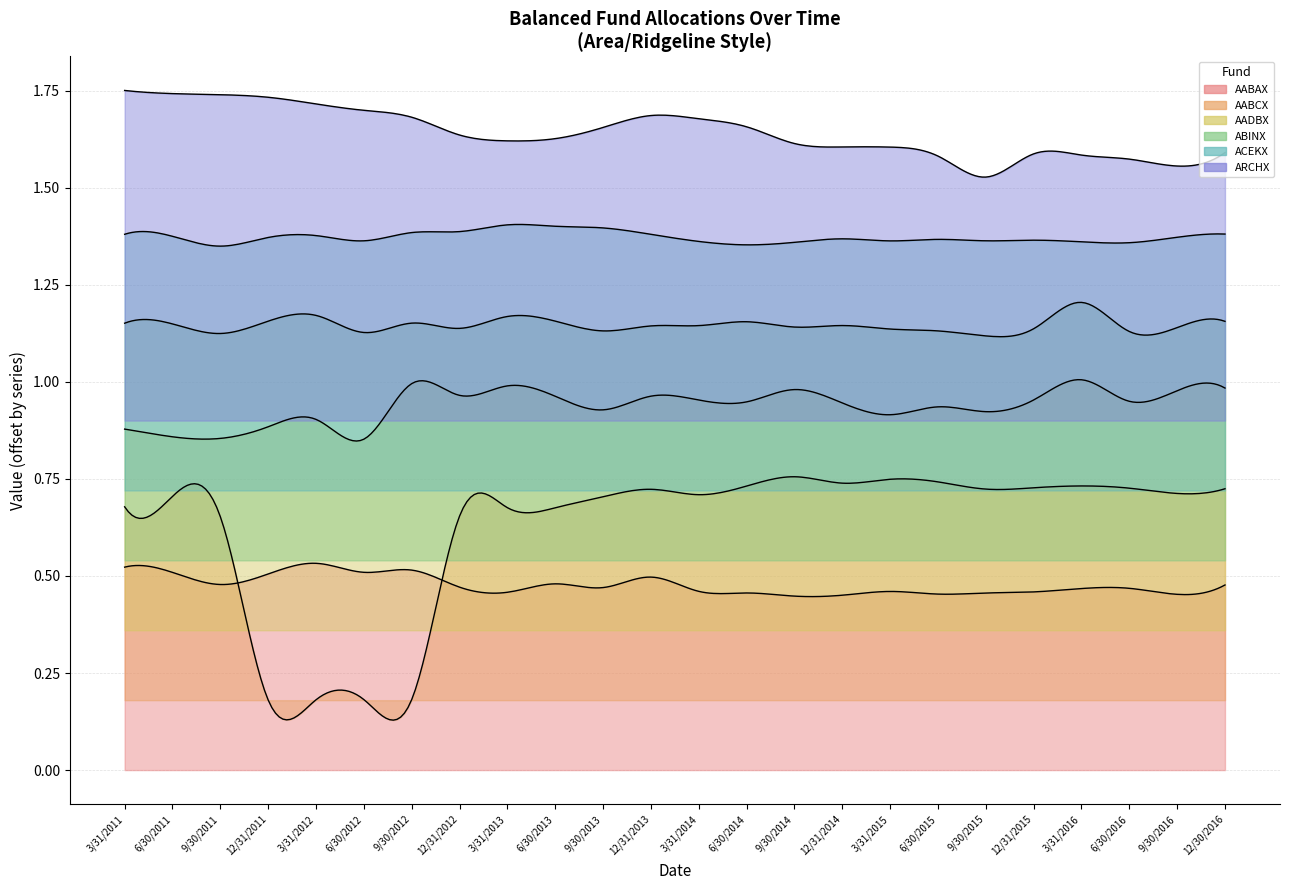

Reading right to left, extract all data points from this chart.

AABAX: 12/30/2016=0.5	9/30/2016=0.5	6/30/2016=0.5	3/31/2016=0.5	12/31/2015=0.5	9/30/2015=0.5	6/30/2015=0.5	3/31/2015=0.5	12/31/2014=0.5	9/30/2014=0.4	6/30/2014=0.5	3/31/2014=0.5	12/31/2013=0.5	9/30/2013=0.5	6/30/2013=0.5	3/31/2013=0.5	12/31/2012=0.5	9/30/2012=0.5	6/30/2012=0.5	3/31/2012=0.5	12/31/2011=0.5	9/30/2011=0.5	6/30/2011=0.5	3/31/2011=0.5
AABCX: 12/30/2016=0.5	9/30/2016=0.5	6/30/2016=0.5	3/31/2016=0.6	12/31/2015=0.5	9/30/2015=0.5	6/30/2015=0.6	3/31/2015=0.6	12/31/2014=0.6	9/30/2014=0.6	6/30/2014=0.6	3/31/2014=0.5	12/31/2013=0.5	9/30/2013=0.5	6/30/2013=0.5	3/31/2013=0.5	12/31/2012=0.5	9/30/2012=0.0	6/30/2012=0.0	3/31/2012=0.0	12/31/2011=0.0	9/30/2011=0.5	6/30/2011=0.5	3/31/2011=0.5
AADBX: 12/30/2016=0.6	9/30/2016=0.6	6/30/2016=0.6	3/31/2016=0.6	12/31/2015=0.6	9/30/2015=0.6	6/30/2015=0.6	3/31/2015=0.6	12/31/2014=0.6	9/30/2014=0.6	6/30/2014=0.6	3/31/2014=0.6	12/31/2013=0.6	9/30/2013=0.6	6/30/2013=0.6	3/31/2013=0.6	12/31/2012=0.6	9/30/2012=0.6	6/30/2012=0.5	3/31/2012=0.5	12/31/2011=0.5	9/30/2011=0.5	6/30/2011=0.5	3/31/2011=0.5
ABINX: 12/30/2016=0.6	9/30/2016=0.6	6/30/2016=0.6	3/31/2016=0.7	12/31/2015=0.6	9/30/2015=0.6	6/30/2015=0.6	3/31/2015=0.6	12/31/2014=0.6	9/30/2014=0.6	6/30/2014=0.6	3/31/2014=0.6	12/31/2013=0.6	9/30/2013=0.6	6/30/2013=0.6	3/31/2013=0.6	12/31/2012=0.6	9/30/2012=0.6	6/30/2012=0.6	3/31/2012=0.6	12/31/2011=0.6	9/30/2011=0.6	6/30/2011=0.6	3/31/2011=0.6
ACEKX: 12/30/2016=0.7	9/30/2016=0.7	6/30/2016=0.6	3/31/2016=0.6	12/31/2015=0.6	9/30/2015=0.6	6/30/2015=0.6	3/31/2015=0.6	12/31/2014=0.6	9/30/2014=0.6	6/30/2014=0.6	3/31/2014=0.6	12/31/2013=0.7	9/30/2013=0.7	6/30/2013=0.7	3/31/2013=0.7	12/31/2012=0.7	9/30/2012=0.7	6/30/2012=0.6	3/31/2012=0.7	12/31/2011=0.7	9/30/2011=0.6	6/30/2011=0.7	3/31/2011=0.7
ARCHX: 12/30/2016=0.7	9/30/2016=0.7	6/30/2016=0.7	3/31/2016=0.7	12/31/2015=0.7	9/30/2015=0.6	6/30/2015=0.7	3/31/2015=0.7	12/31/2014=0.7	9/30/2014=0.7	6/30/2014=0.8	3/31/2014=0.8	12/31/2013=0.8	9/30/2013=0.8	6/30/2013=0.7	3/31/2013=0.7	12/31/2012=0.7	9/30/2012=0.8	6/30/2012=0.8	3/31/2012=0.8	12/31/2011=0.8	9/30/2011=0.8	6/30/2011=0.8	3/31/2011=0.9